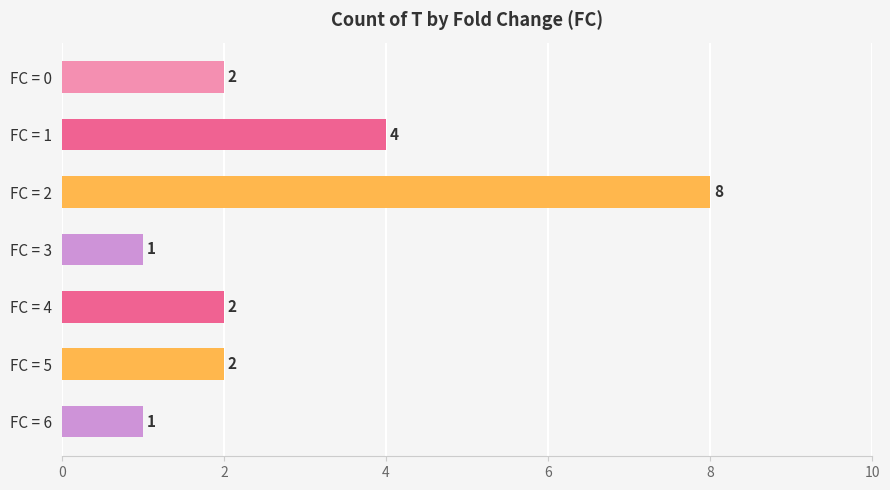

What is the difference between the maximum and minimum values?

7